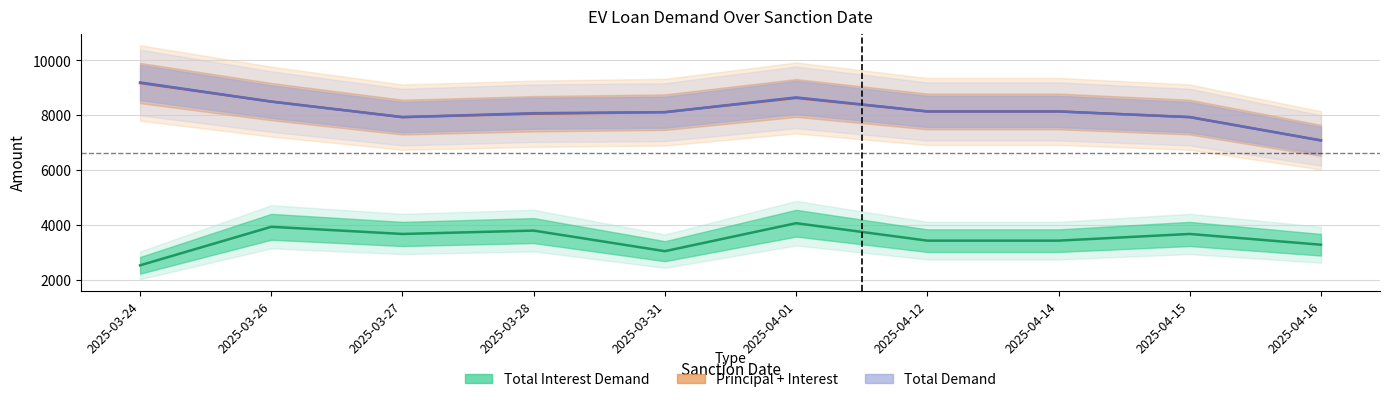

Read the Total Interest Demand value at 2025-04-01.

4065.0